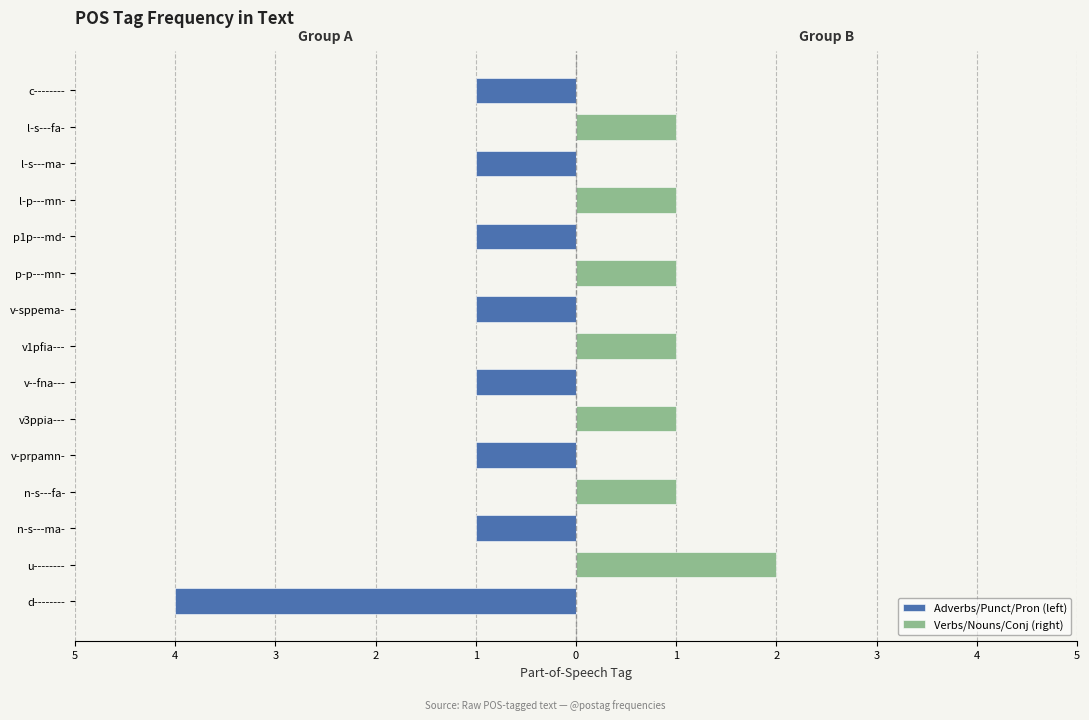

The Adverbs/Punct/Pron (left) series shows 0 at p-p---mn-. True or false?

True